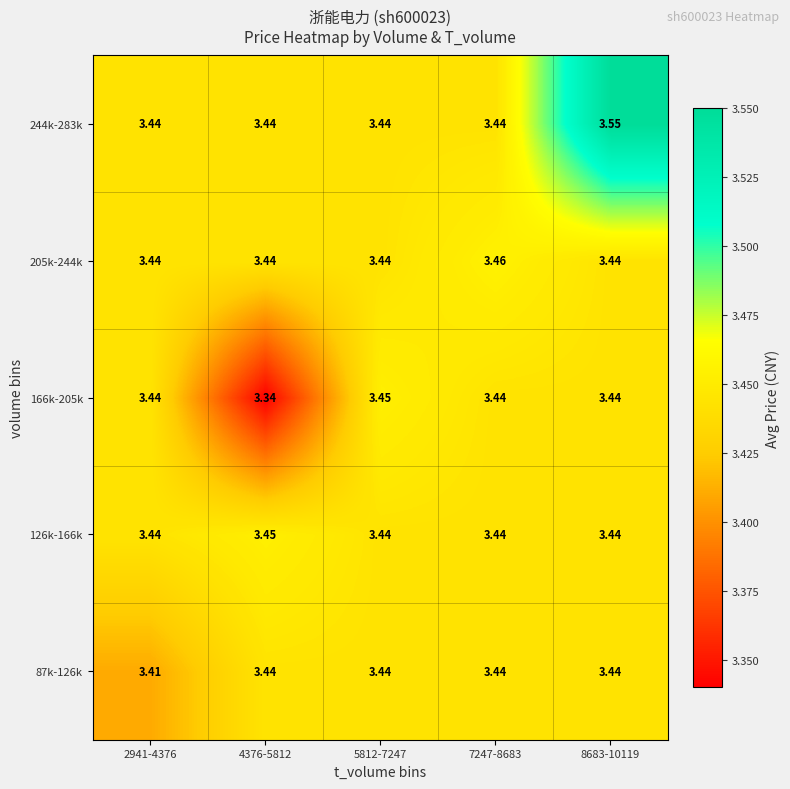

Is the value of 126k-166k at 5812-7247 greater than the value of 87k-126k at 2941-4376?

Yes